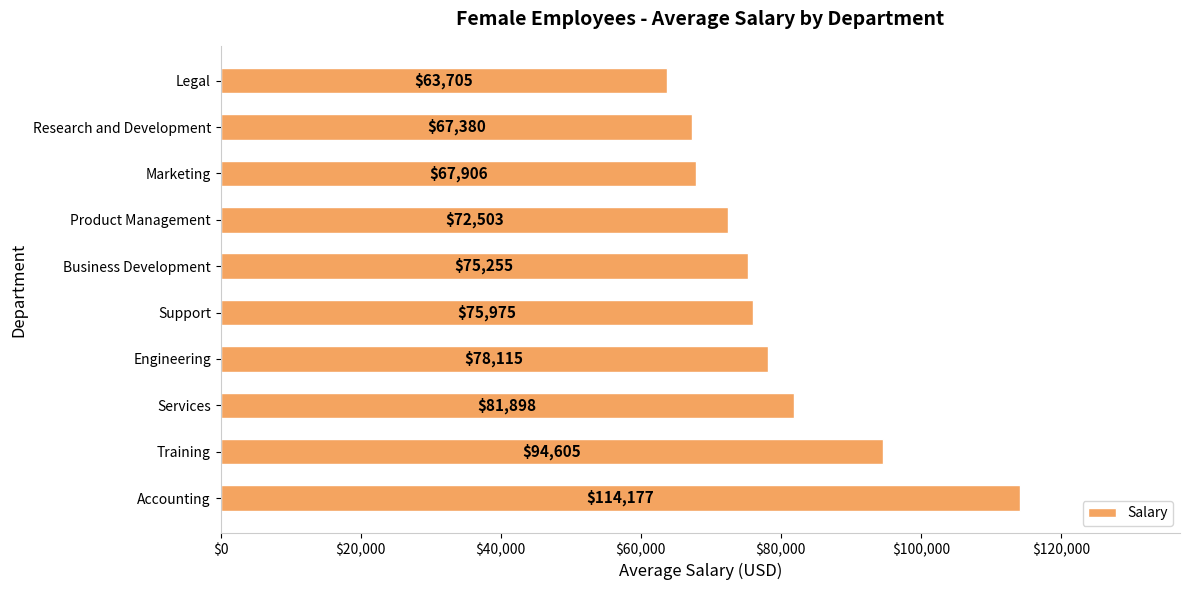

What is the average value?

79151.9